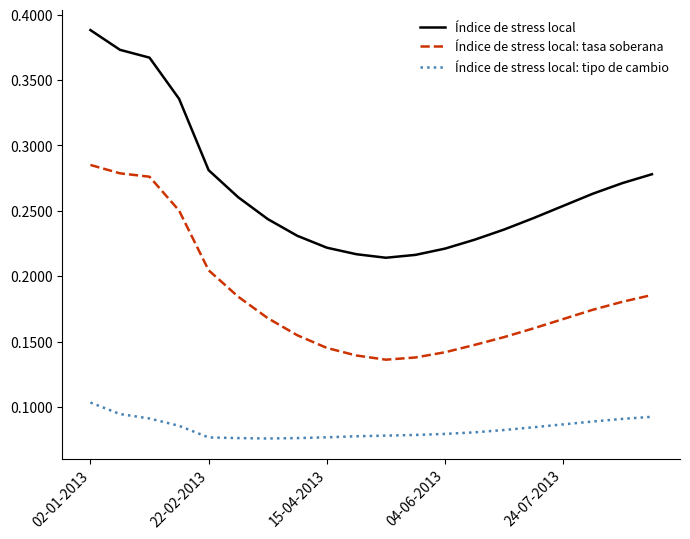

True or false: Índice de stress local: tasa soberana and Índice de stress local: tipo de cambio intersect in this chart.

False